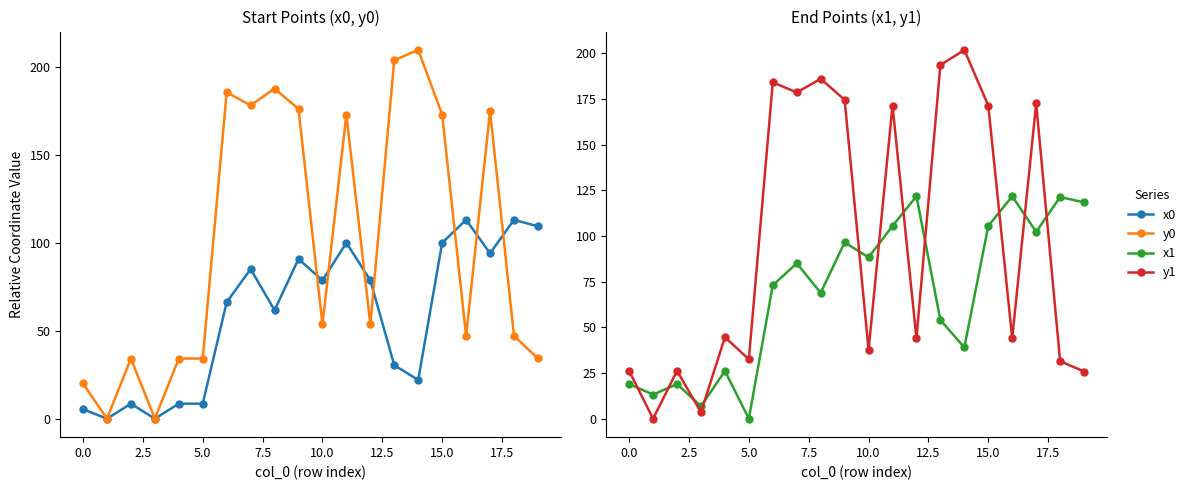

What is the label of the 3rd point from the right?

17